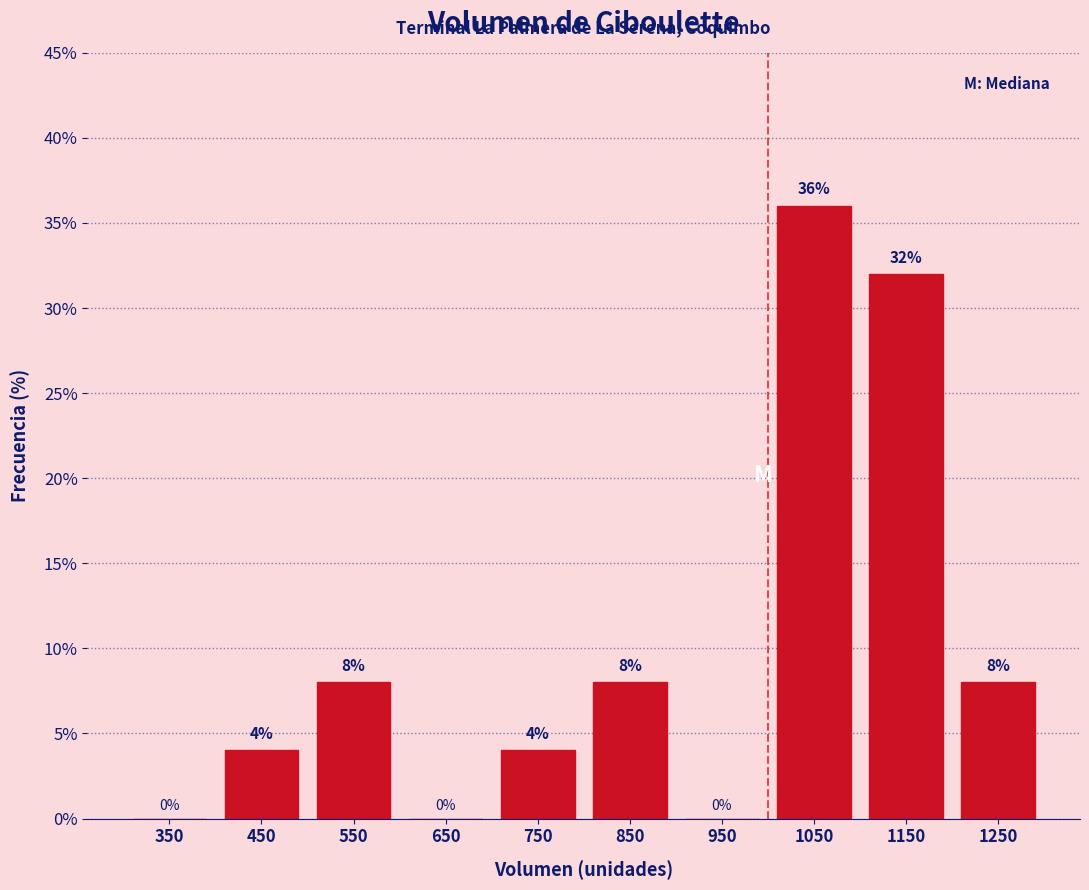

Reading left to right, list every bar in this chart as the range it spans on the x-axis followed by its height.

300 to 400: 0
400 to 500: 4
500 to 600: 8
600 to 700: 0
700 to 800: 4
800 to 900: 8
900 to 1000: 0
1000 to 1100: 36
1100 to 1200: 32
1200 to 1300: 8